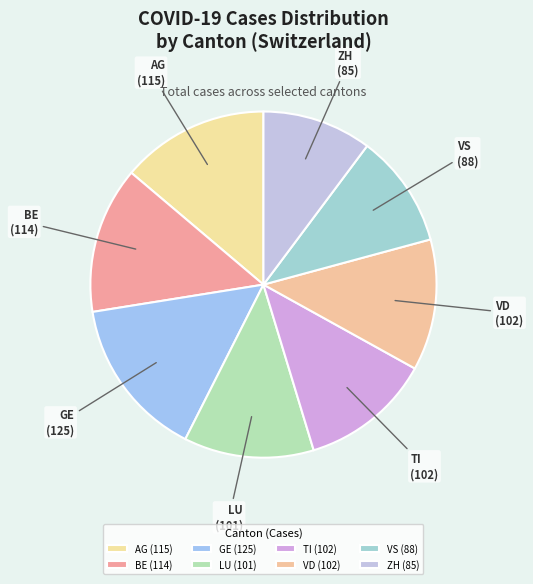

Does any single category account for the majority?

No